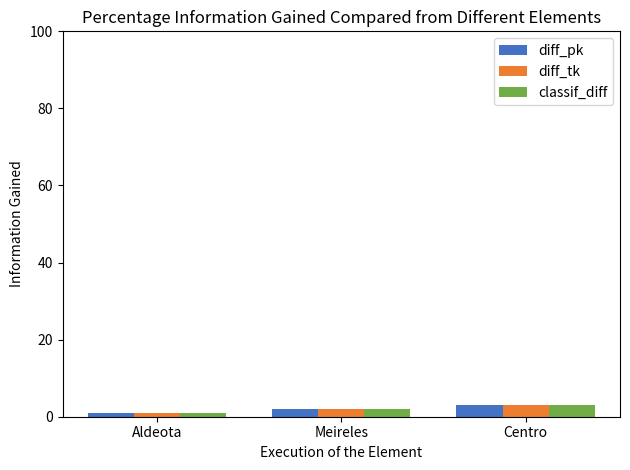

The classif_diff series shows 3 at Centro. True or false?

True